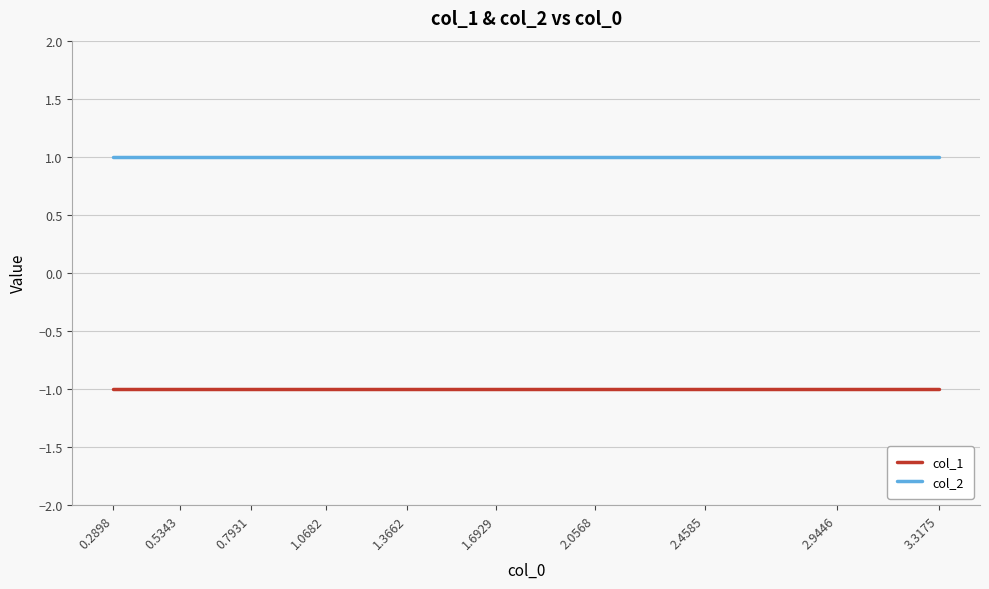

Is it true that col_1 equals -1 at 1.0682?

True